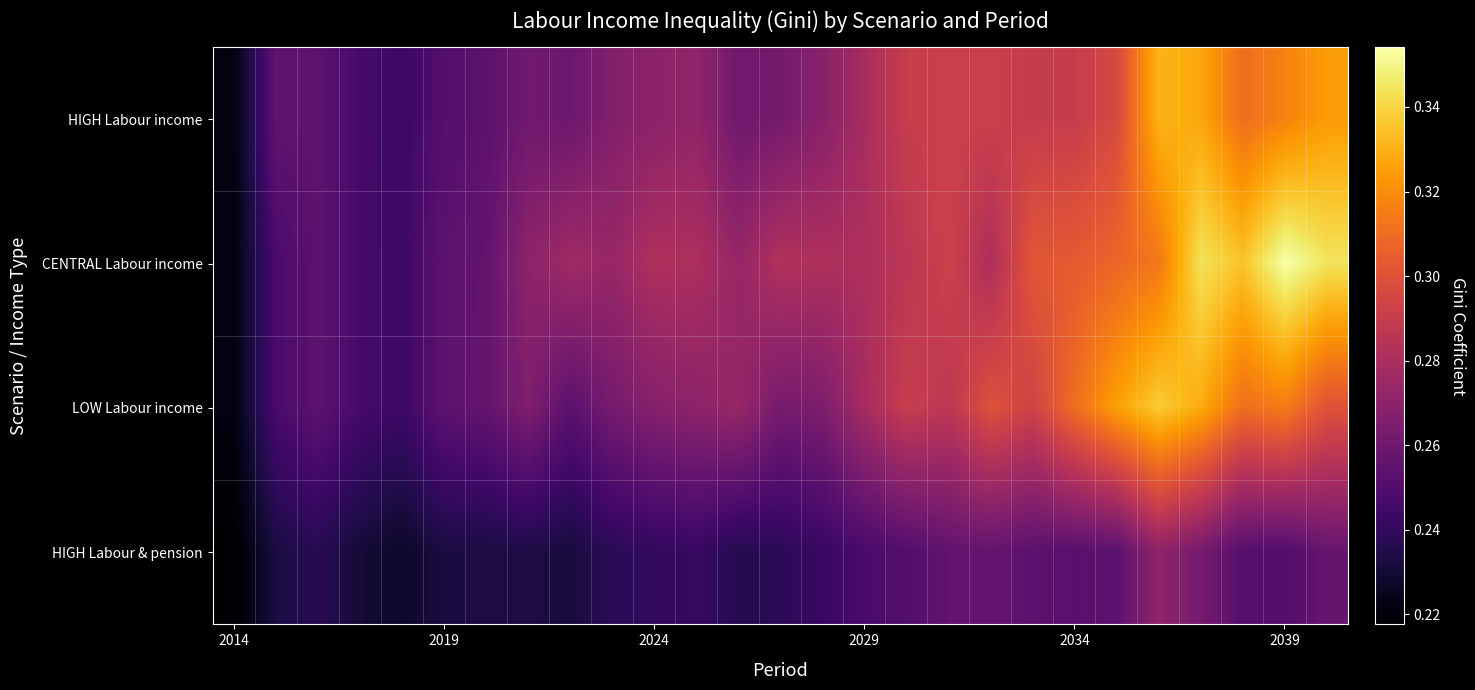

Which series has the largest range (max minus min)?

CENTRAL Labour income